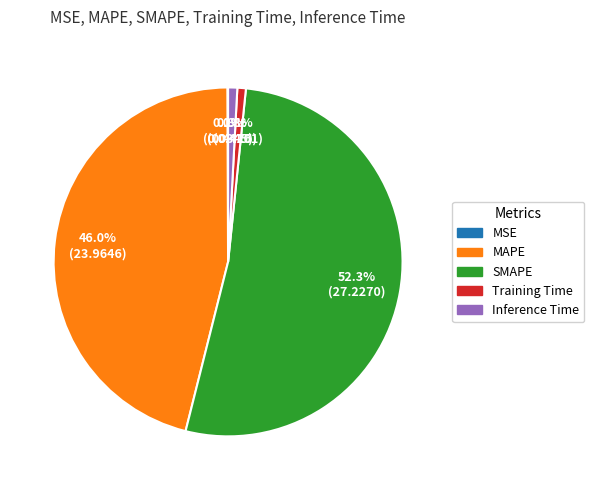

Combined, do MAPE and Inference Time account for over 50%?

No